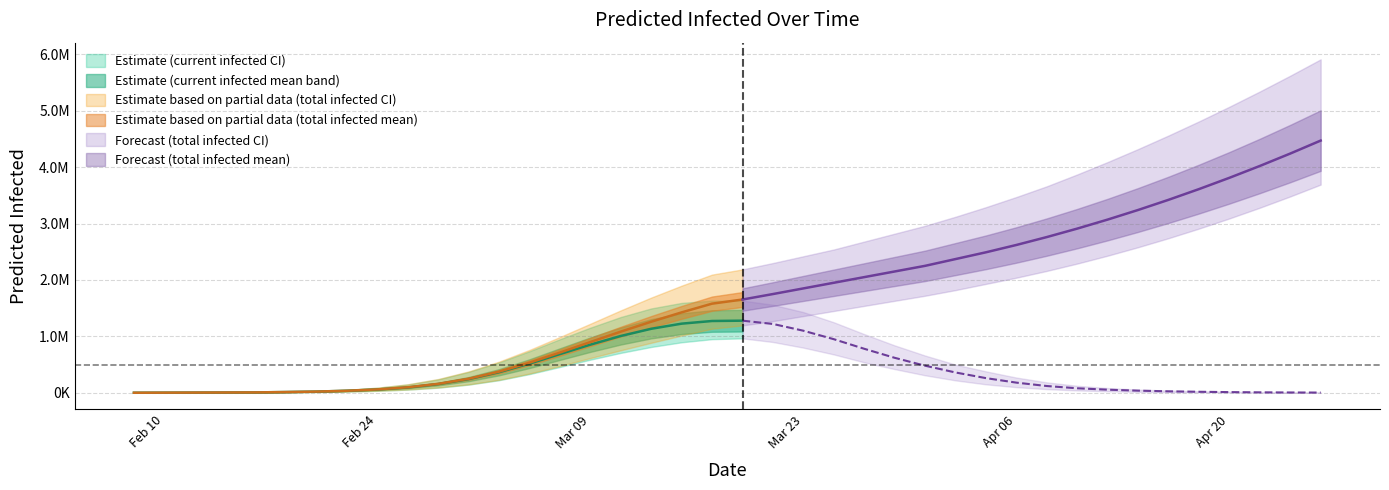

What is the value of the current_mean point at the 8th from the left?

35943